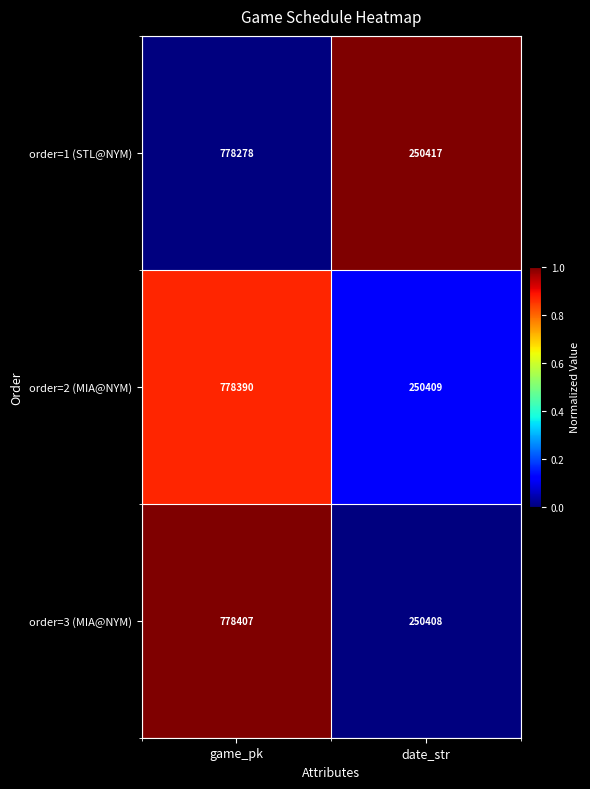

Reading left to right, what are all the values shown in this chart?

order=1 (STL@NYM): game_pk=778278	date_str=250417
order=2 (MIA@NYM): game_pk=778390	date_str=250409
order=3 (MIA@NYM): game_pk=778407	date_str=250408